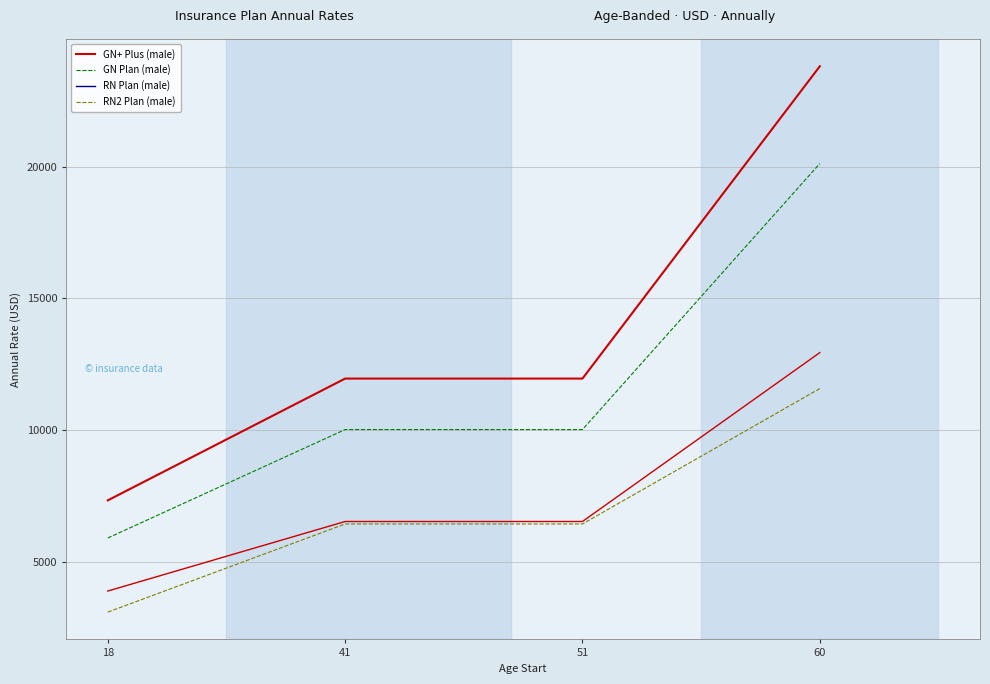

Is the value of GN Plan (male) at 60 greater than the value of RN2 Plan (male) at 51?

Yes